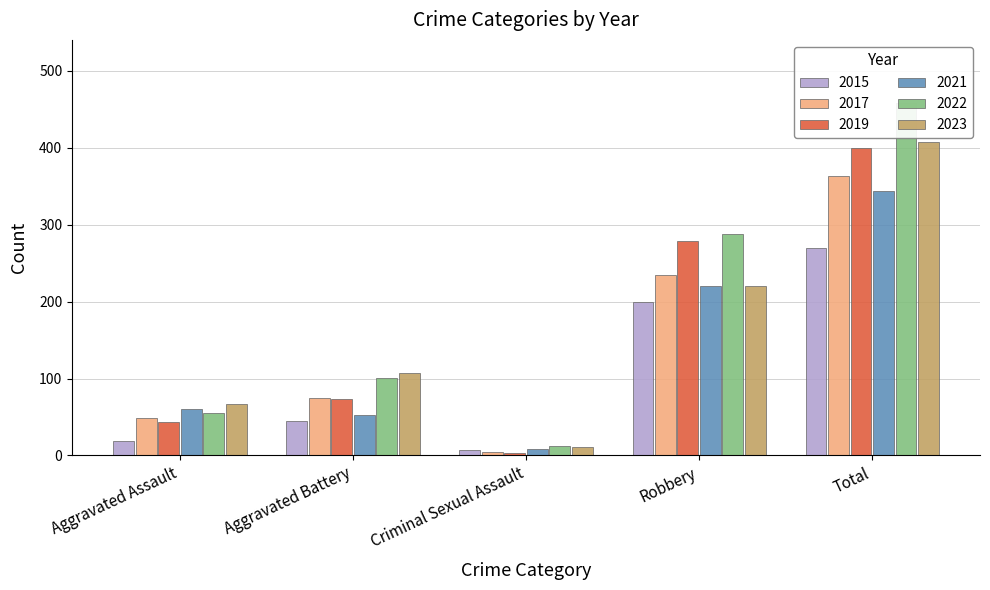

Reading left to right, what are all the values shown in this chart?

2015: Aggravated Assault=19	Aggravated Battery=45	Criminal Sexual Assault=7	Robbery=199	Total=270
2017: Aggravated Assault=49	Aggravated Battery=75	Criminal Sexual Assault=4	Robbery=235	Total=364
2019: Aggravated Assault=44	Aggravated Battery=74	Criminal Sexual Assault=3	Robbery=279	Total=400
2021: Aggravated Assault=60	Aggravated Battery=53	Criminal Sexual Assault=9	Robbery=220	Total=344
2022: Aggravated Assault=55	Aggravated Battery=101	Criminal Sexual Assault=12	Robbery=288	Total=458
2023: Aggravated Assault=67	Aggravated Battery=107	Criminal Sexual Assault=11	Robbery=220	Total=407